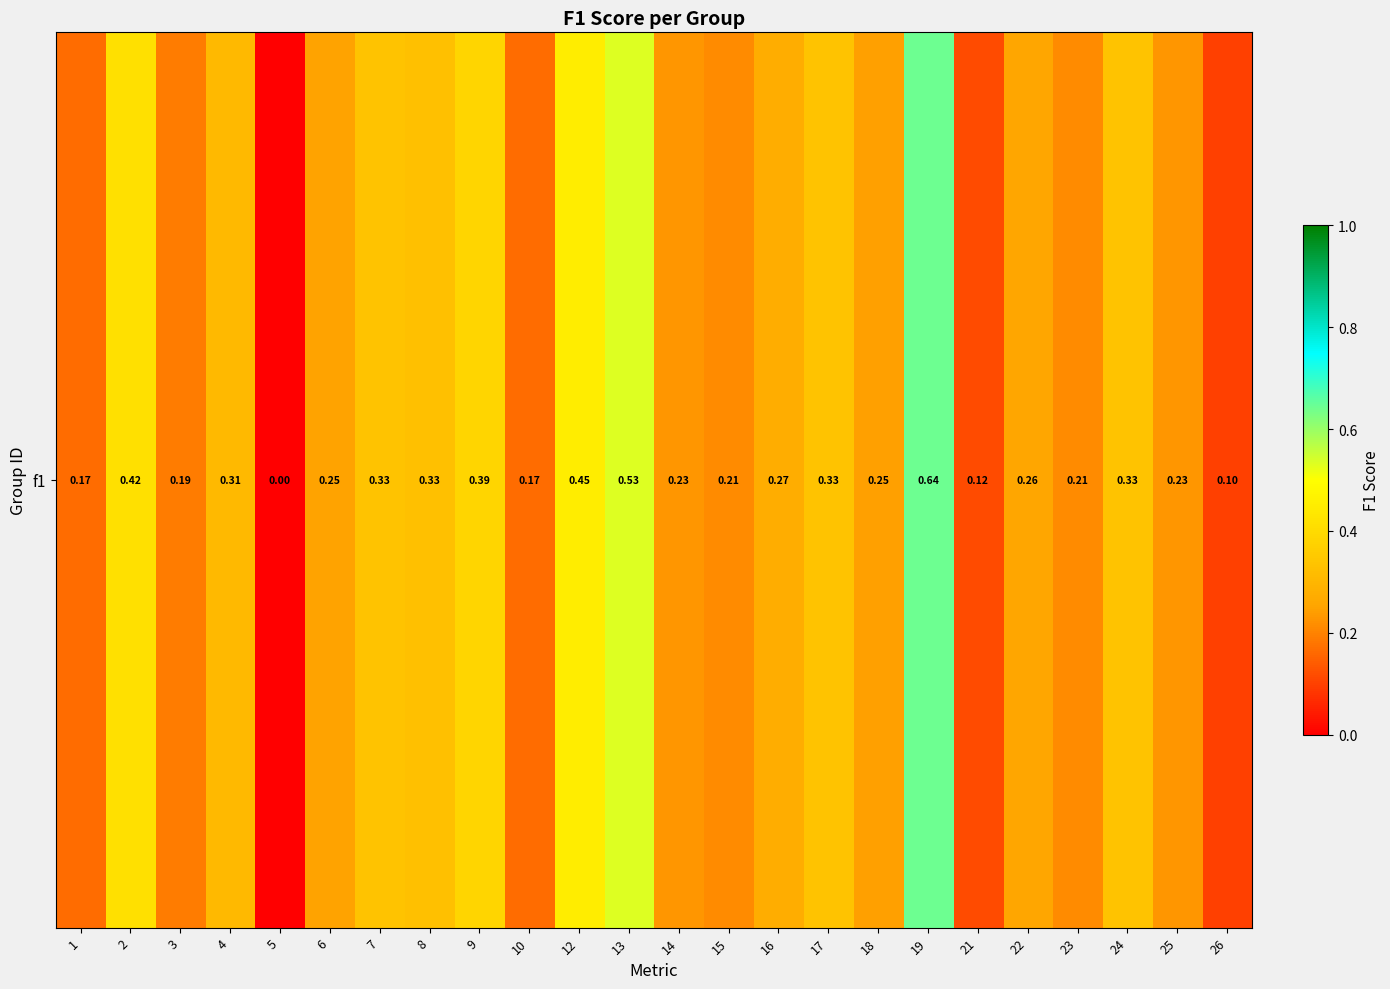

Reading right to left, what are all the values shown in this chart?

26=0.1	25=0.2	24=0.3	23=0.2	22=0.3	21=0.1	19=0.6	18=0.2	17=0.3	16=0.3	15=0.2	14=0.2	13=0.5	12=0.5	10=0.2	9=0.4	8=0.3	7=0.3	6=0.2	5=0.0	4=0.3	3=0.2	2=0.4	1=0.2